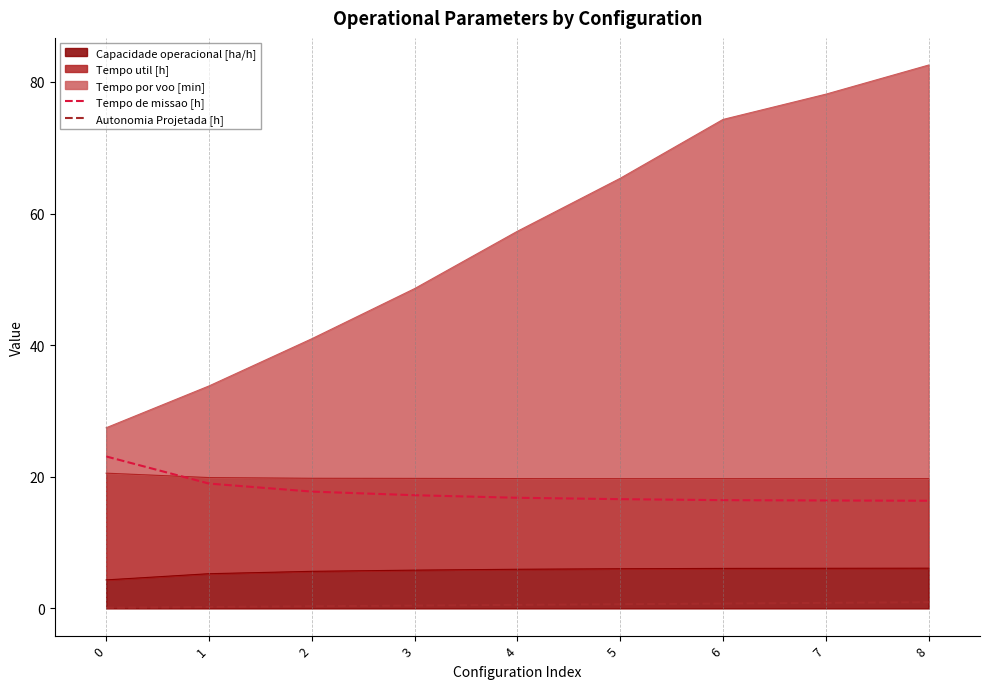

What is the value of the Tempo de missao [h] point at the 1st from the left?

23.1